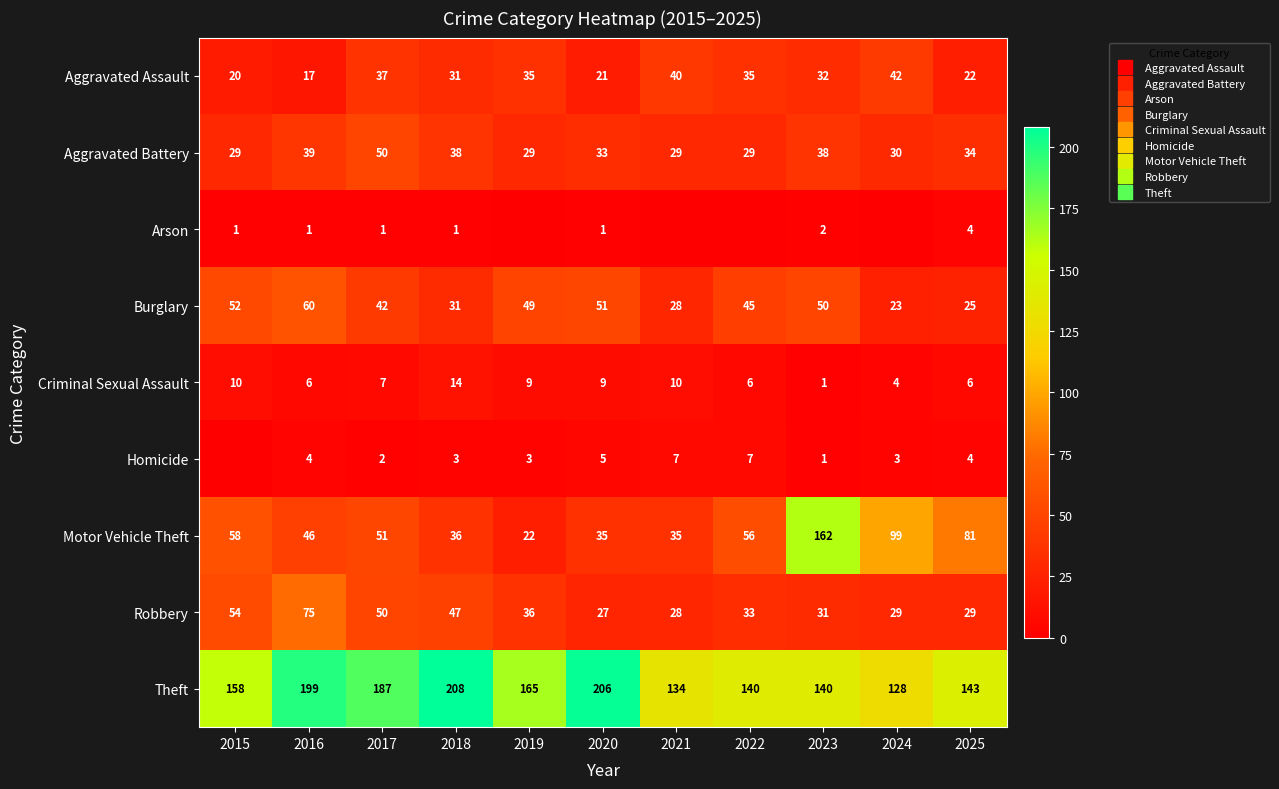

Is it true that Burglary equals 68 at 2017?

False